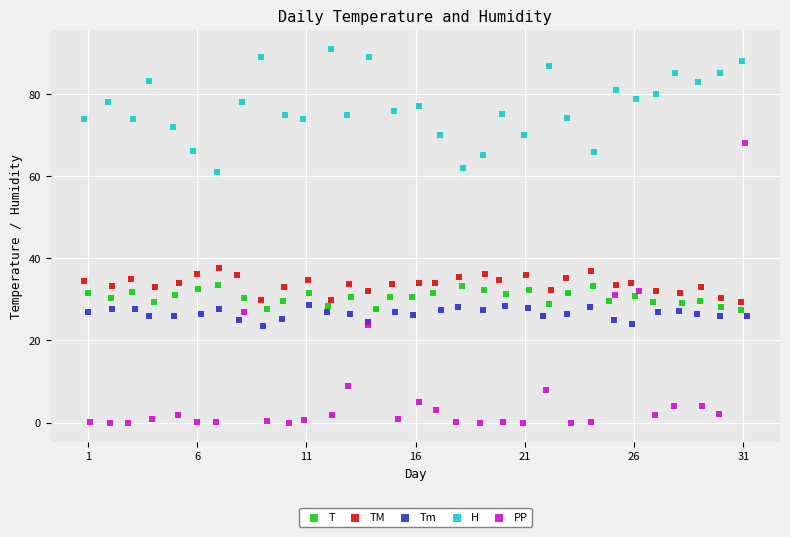

Which series has the largest Y range (max minus min)?

PP